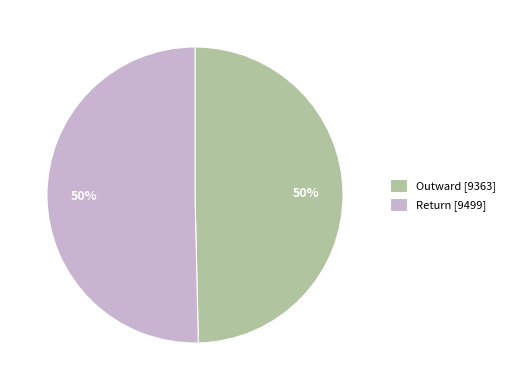

The Outward slice represents 38% of the pie. True or false?

False